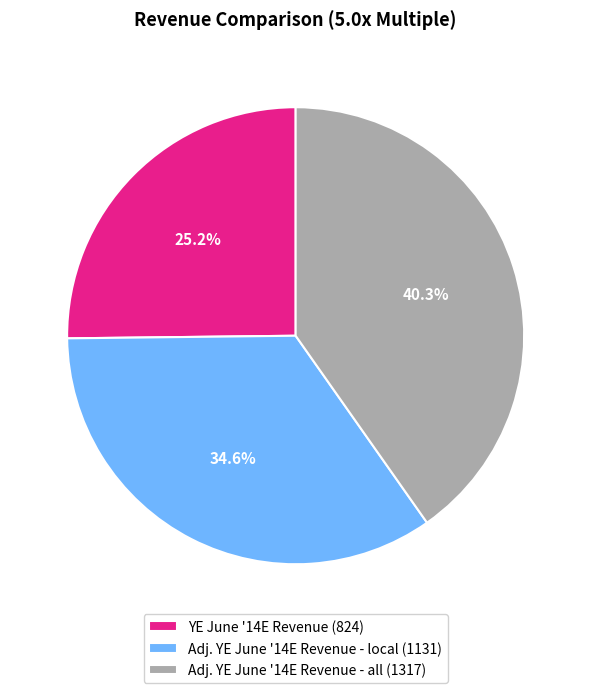

Does any single category account for the majority?

No